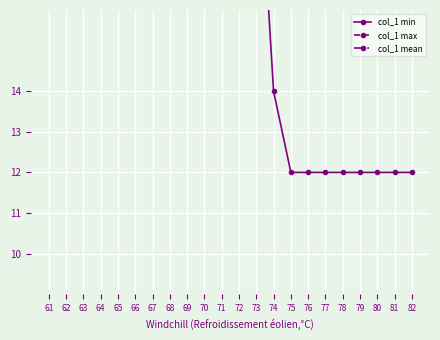

Which category has the lowest value in the col_1 max series?

61